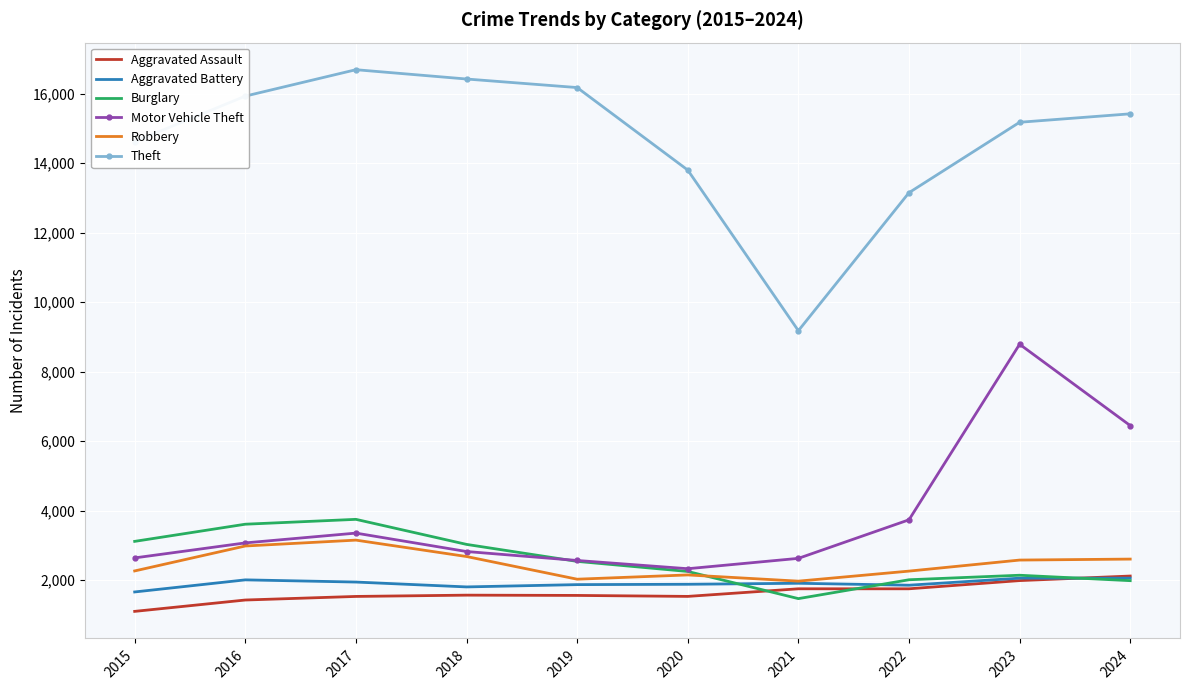

Which series has the widest spread of values?

Theft